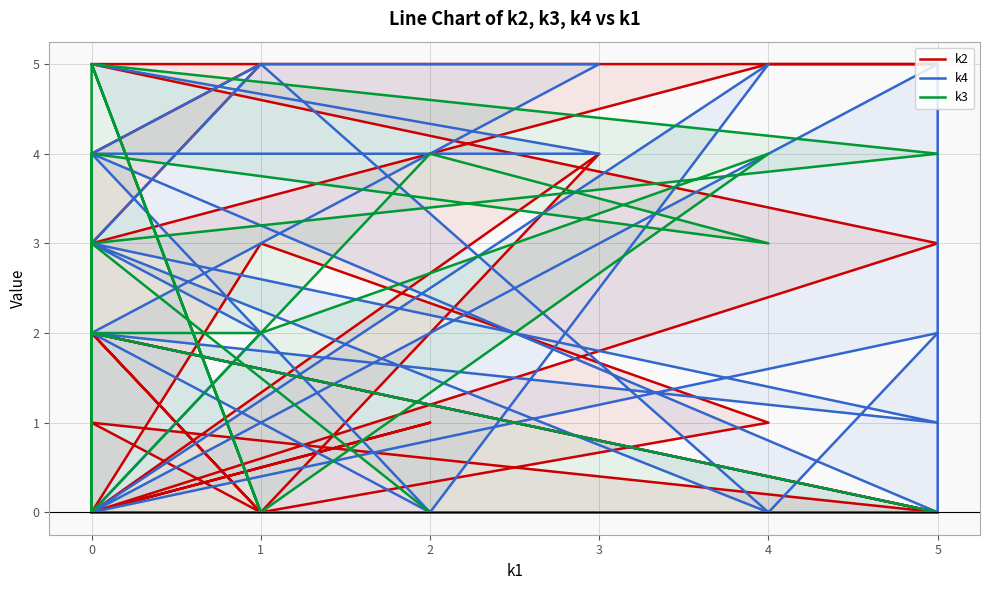

Reading left to right, transcribe all the data shown in this chart.

k2: 0	4	5	3	5	5	5	3	0	0	0	0	0	0	2	0	0	2	0	1	3	0	0	0	1	0	0	1	0	4	0	0
k4: 0	0	2	3	0	2	0	0	2	1	0	5	0	0	0	5	0	4	5	0	0	5	4	4	0	2	1	3	5	5	2	0
k3: 0	5	0	0	0	0	0	0	0	3	4	3	4	2	2	0	0	0	2	4	0	0	0	0	0	3	4	5	0	0	0	0